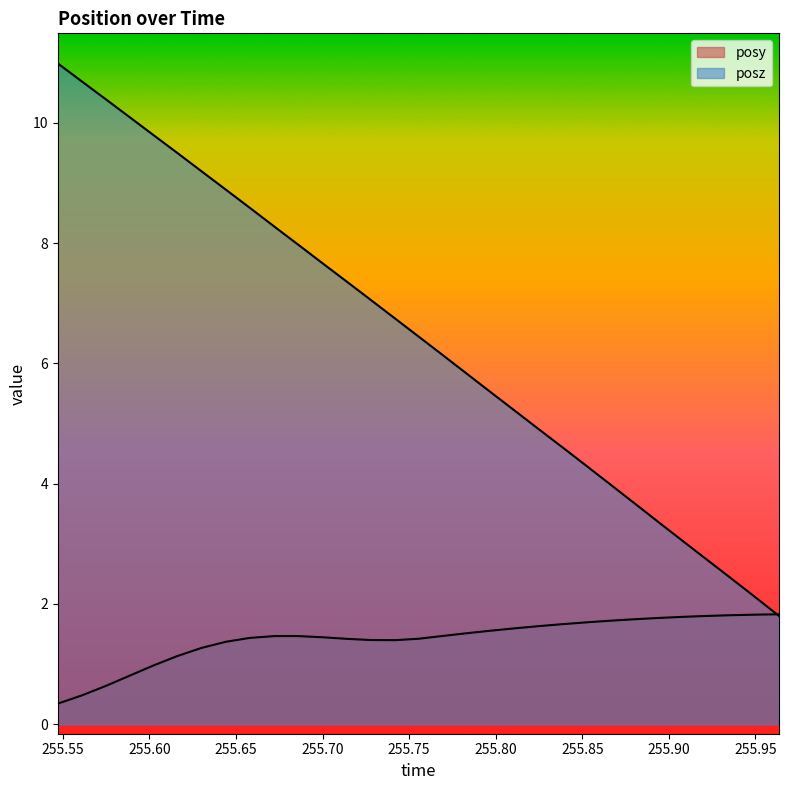

True or false: posy and posz intersect in this chart.

True